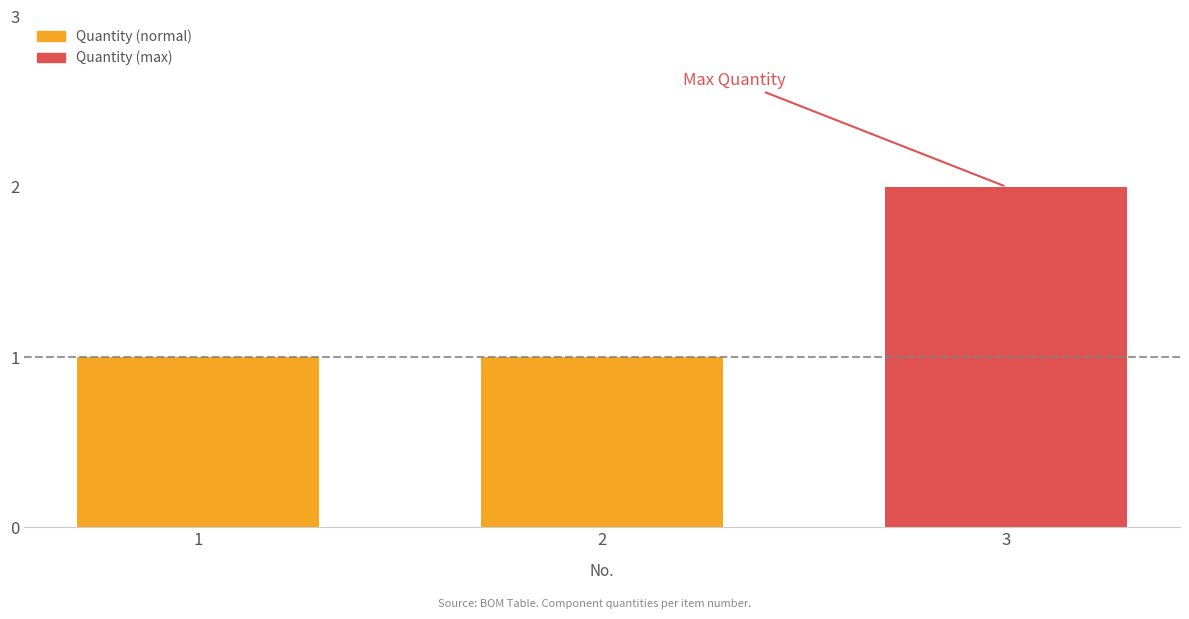

How many values are between 1 and 2?

3